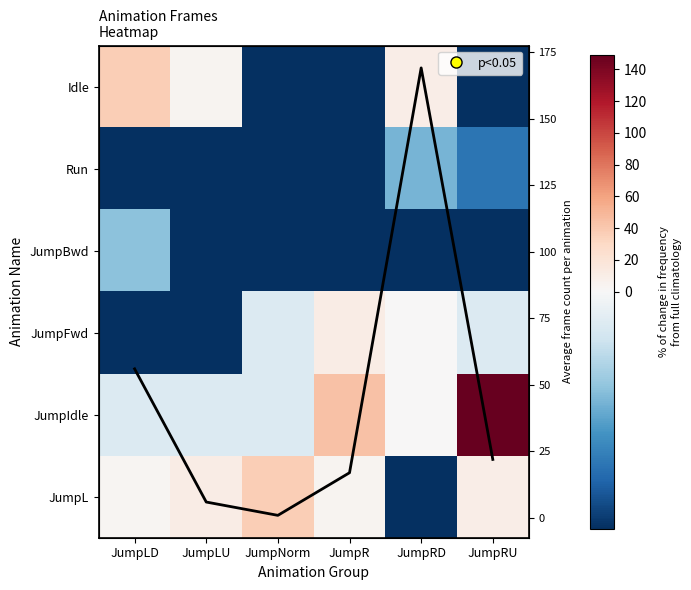

The JumpFwd series shows 0.2 at JumpRD. True or false?

False